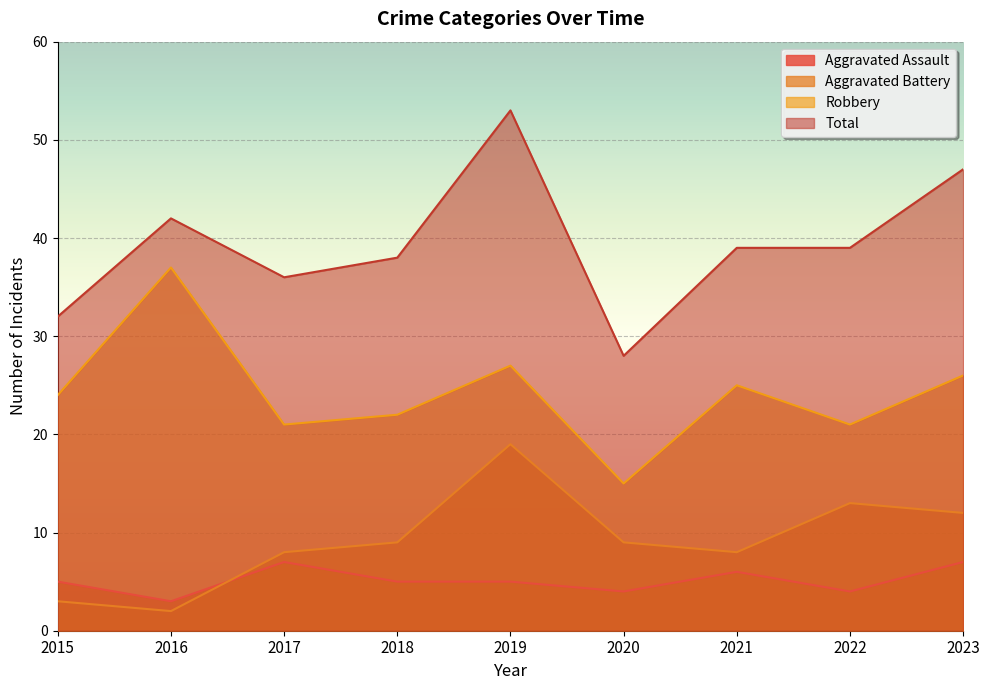

What are all the series names shown in the legend?

Aggravated Assault, Aggravated Battery, Robbery, Total